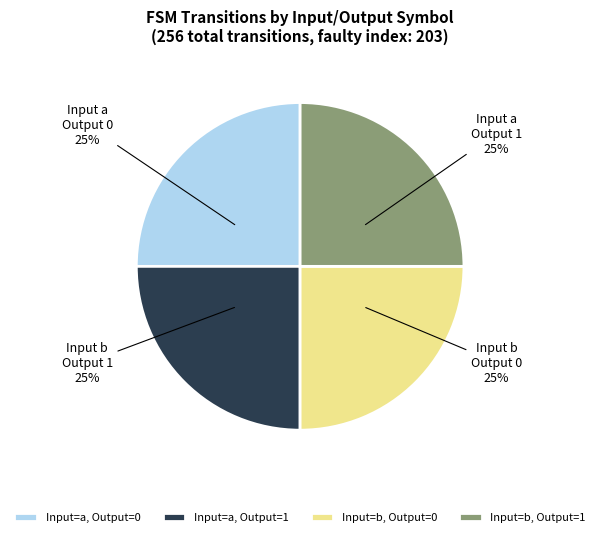

The Input=b, Output=1 slice represents 25% of the pie. True or false?

True